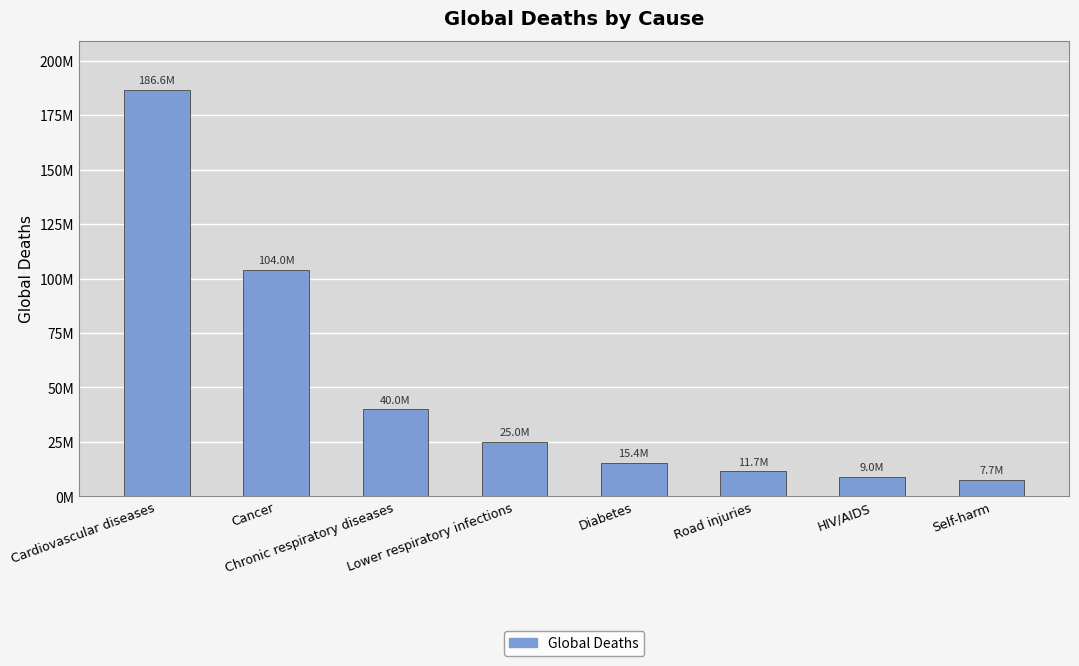

Rank the categories by value from lowest to highest.

Self-harm, HIV/AIDS, Road injuries, Diabetes, Lower respiratory infections, Chronic respiratory diseases, Cancer, Cardiovascular diseases